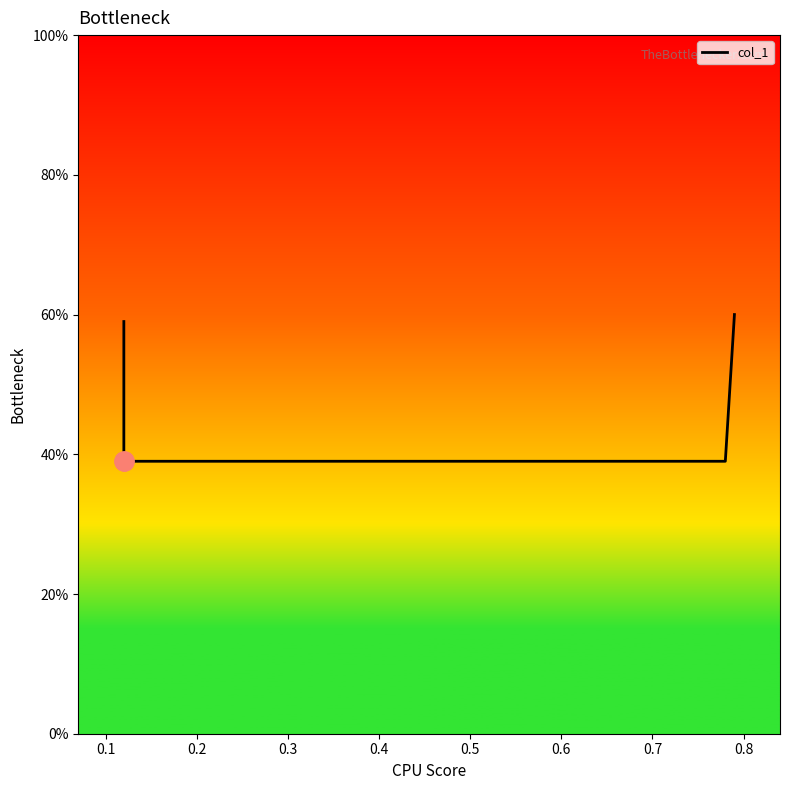

Reading right to left, transcribe all the data shown in this chart.

0.6	0.4	0.4	0.6